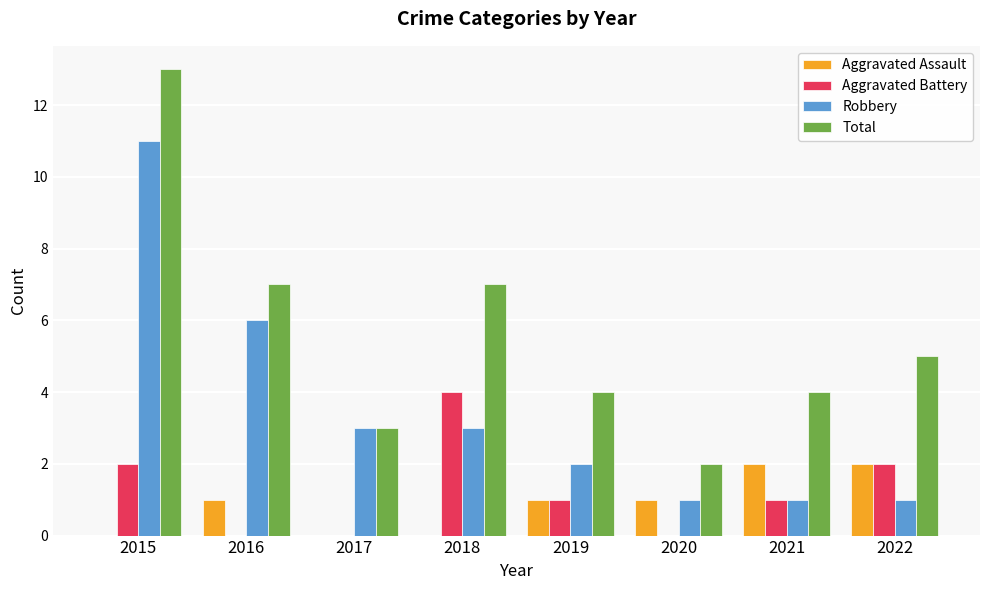

Which series has the largest total across all categories?

Total